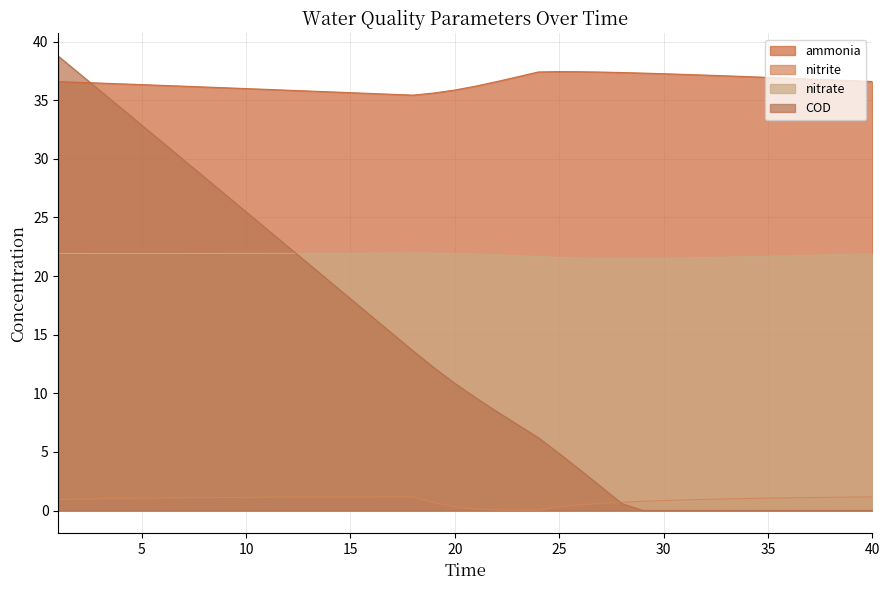

List the series in order of their peak value, lowest first.

nitrite, nitrate, ammonia, COD